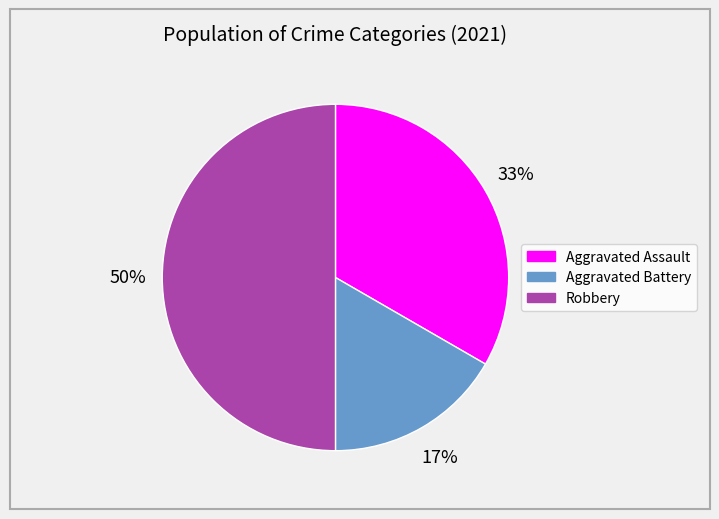

Rank the categories by value from lowest to highest.

Aggravated Battery, Aggravated Assault, Robbery